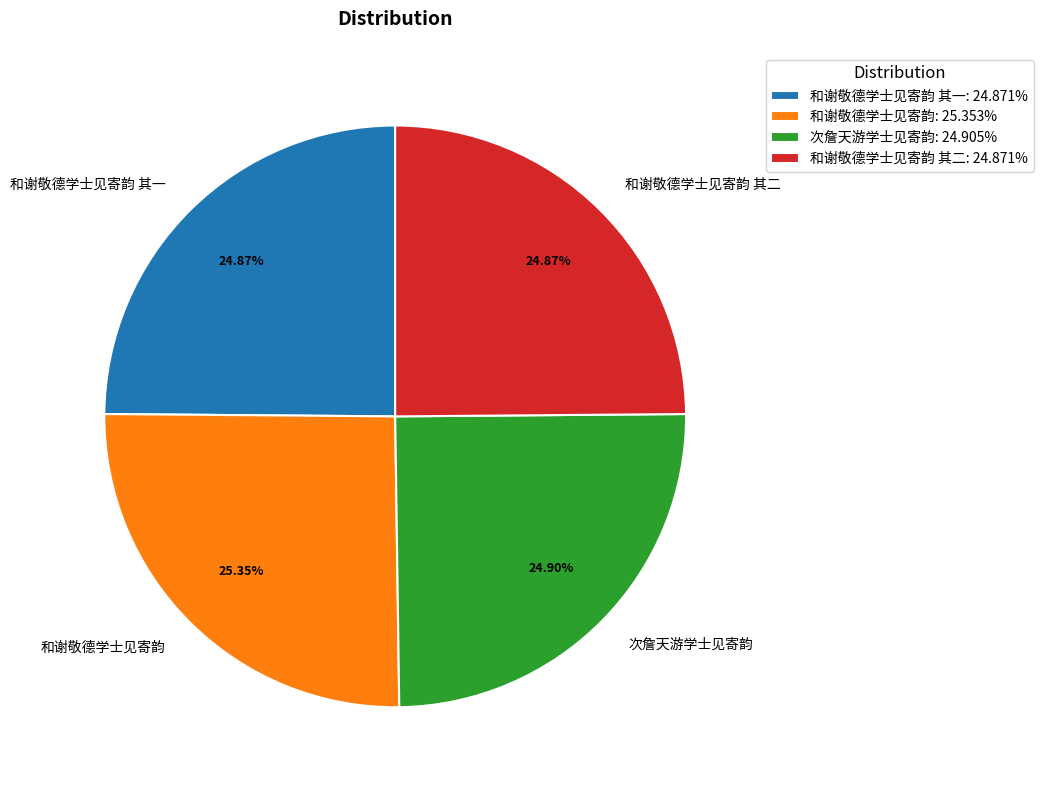

Does 和谢敬德学士见寄韵 其二 represent more than half of the total?

No